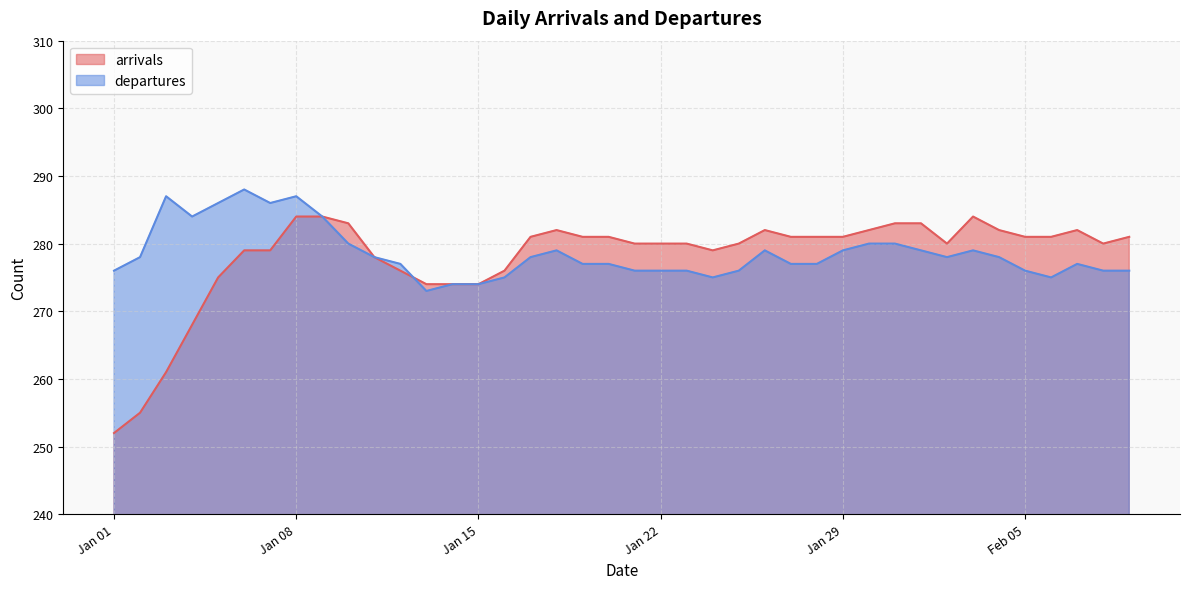

What are all the series names shown in the legend?

arrivals, departures